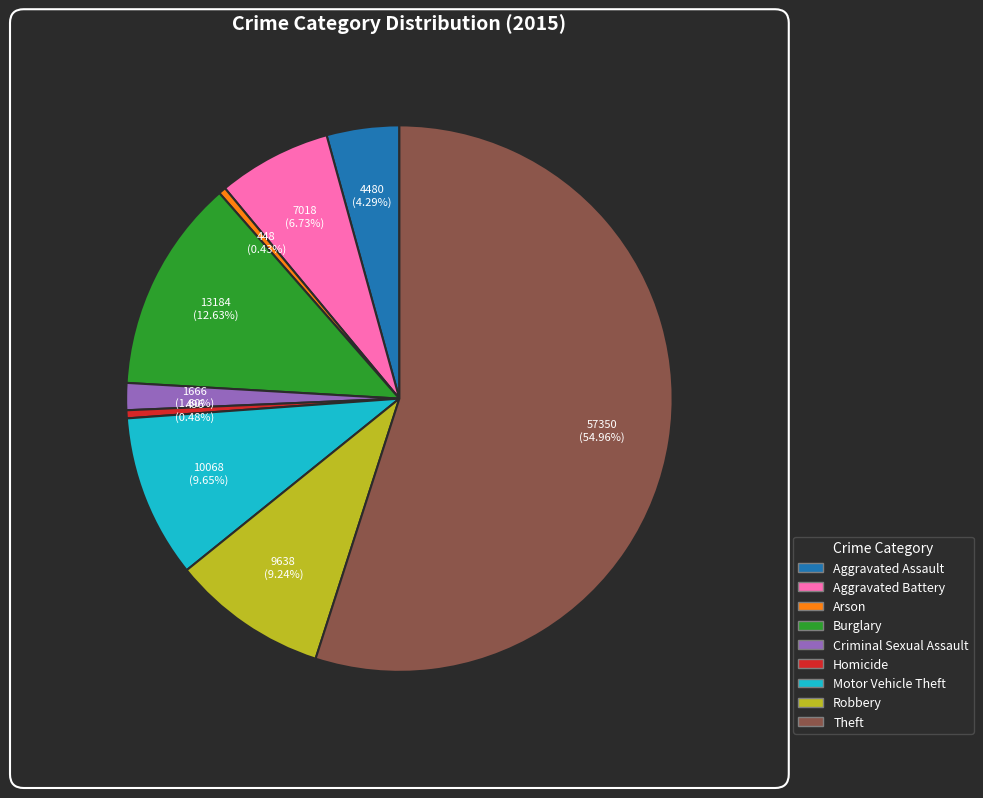

To the nearest percent, what is the difference between the largest and smallest slice percentages?

55%